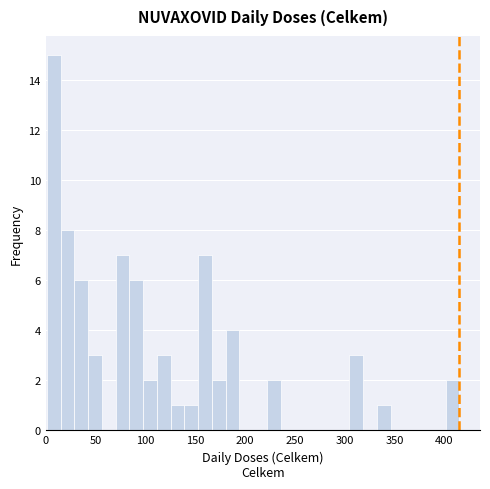

Read against the x-axis, roughly where is the centre of the tallest bar?

10